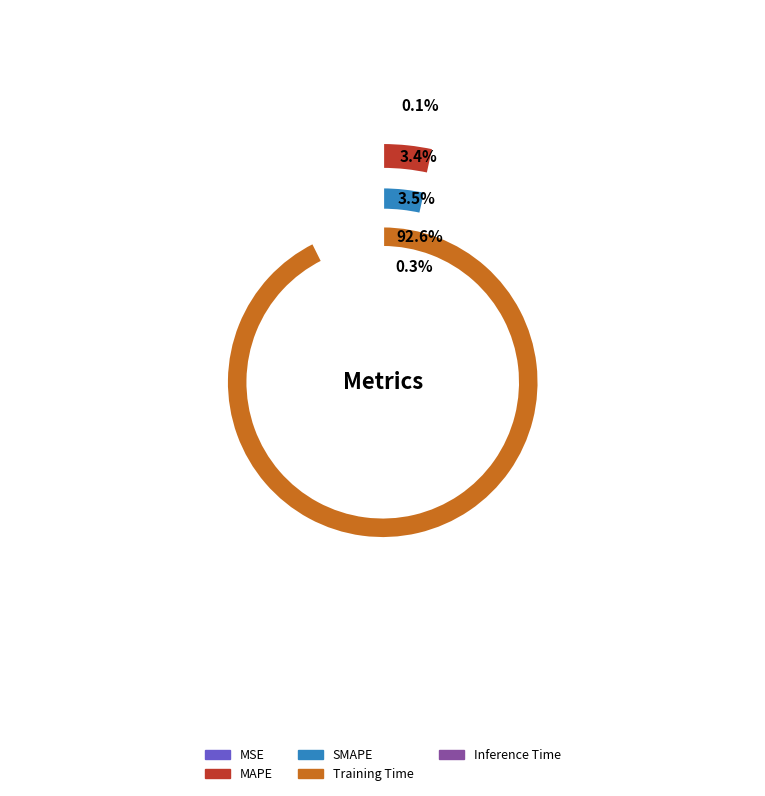

To the nearest percent, what percentage of the pie is SMAPE?

4%